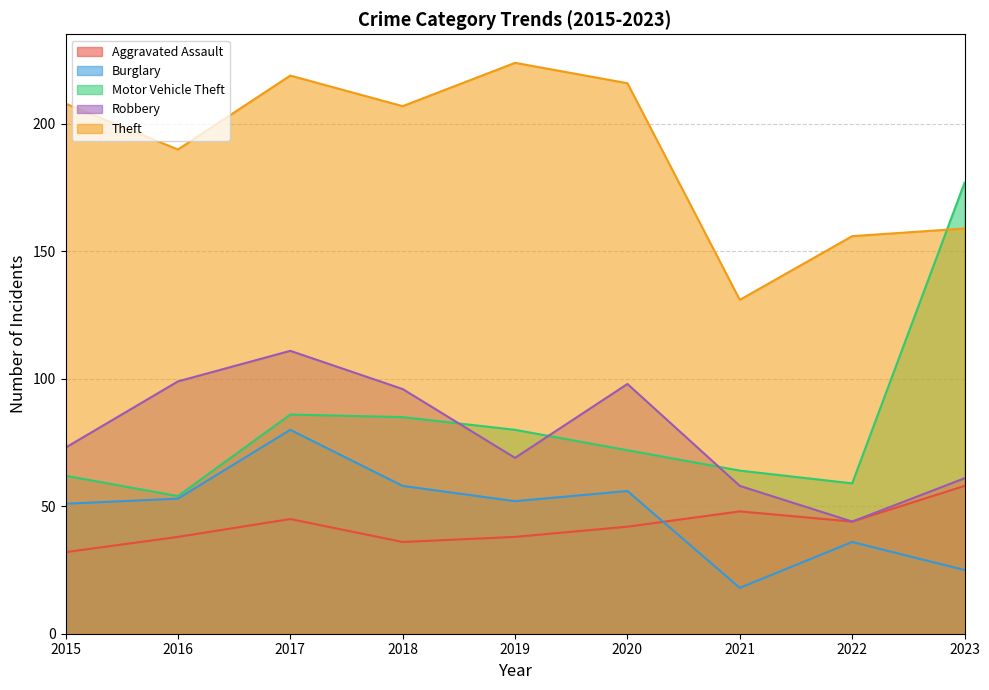

How many data points does each series have?

9